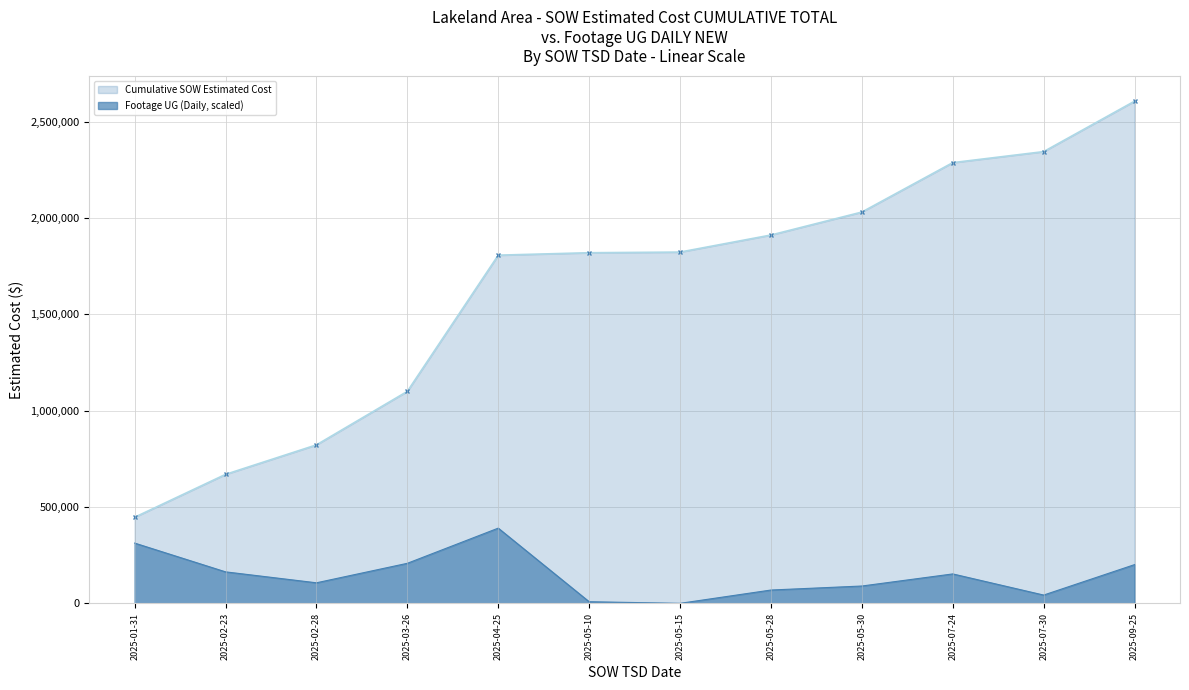

Reading left to right, transcribe all the data shown in this chart.

2025-01-31=313401.9	2025-02-23=164067.9	2025-02-28=107281.1	2025-03-26=208473.1	2025-04-25=390963.4	2025-05-10=9090.1	2025-05-15=706.7	2025-05-28=69768.6	2025-05-30=90572.3	2025-07-24=153332.1	2025-07-30=43640.4	2025-09-25=201658.0